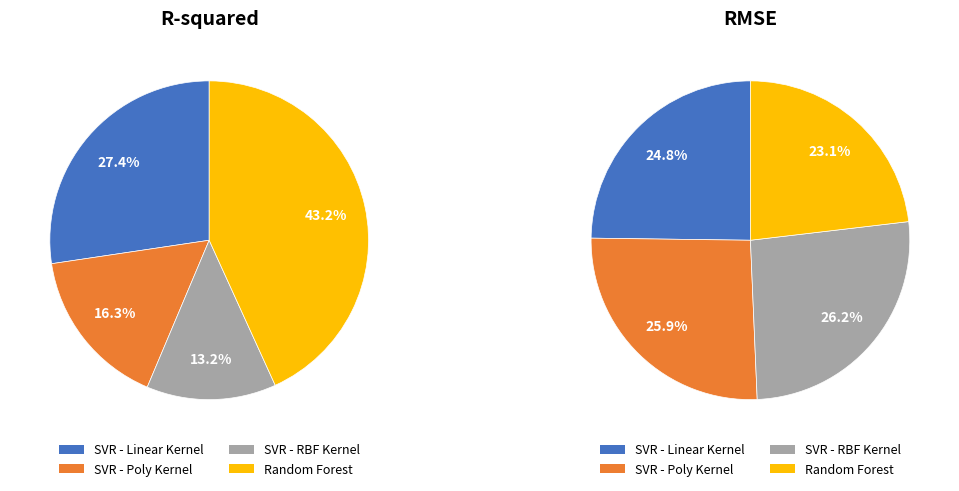

True or false: SVR - Poly Kernel accounts for 26% of the total.

True